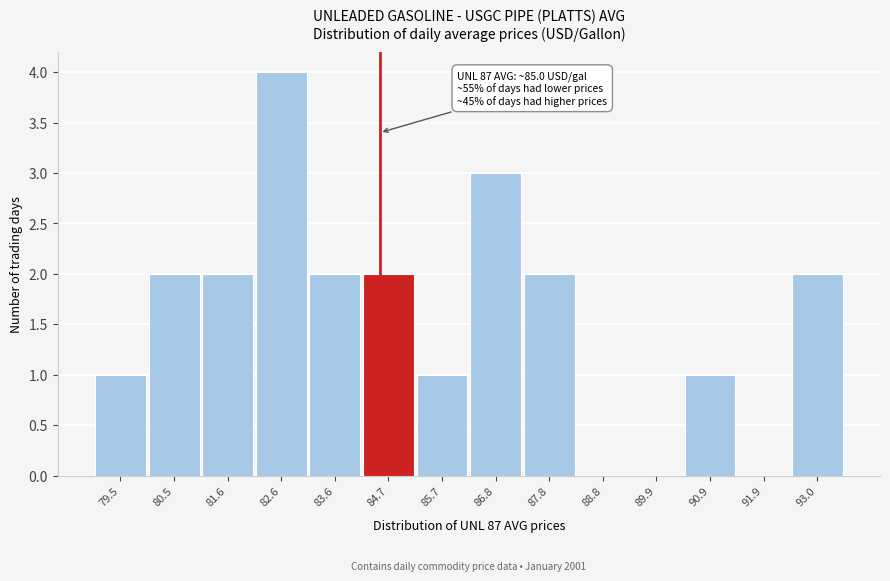

Reading left to right, what are all the values shown in this chart?

79.5=1	80.5=2	81.6=2	82.6=4	83.6=2	84.7=2	85.7=1	86.8=3	87.8=2	88.8=0	89.9=0	90.9=1	91.9=0	93.0=2